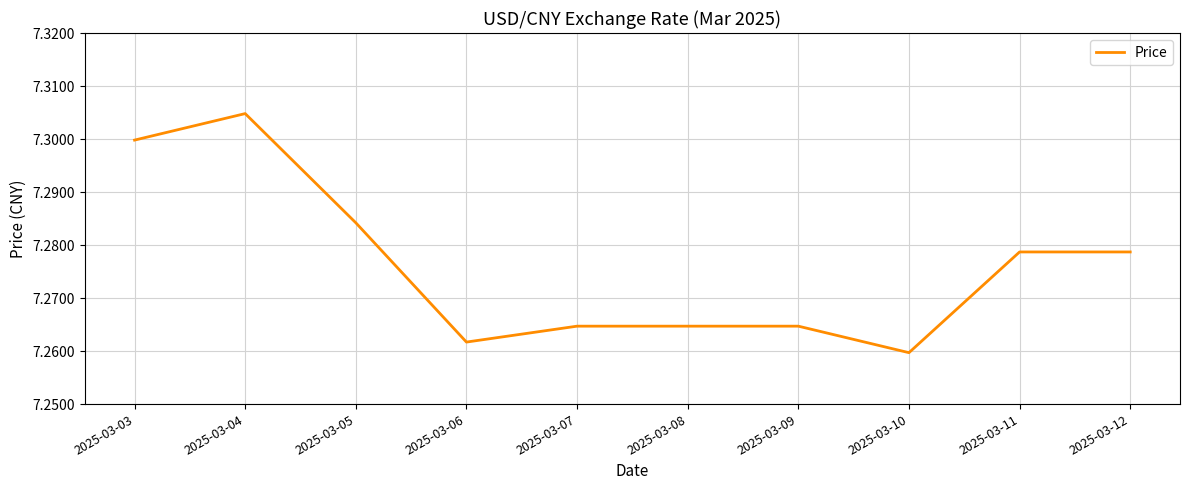

Which category has the highest value across all series?

2025-03-04